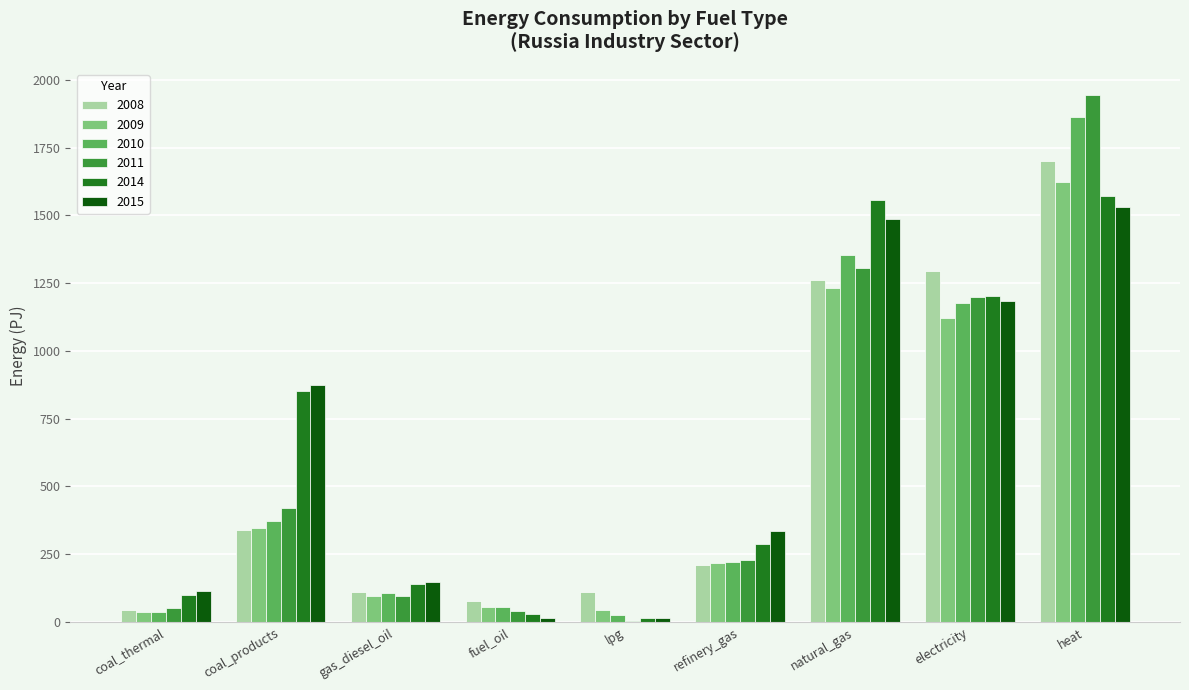

Are the bars grouped side by side (vs. stacked)?

Yes